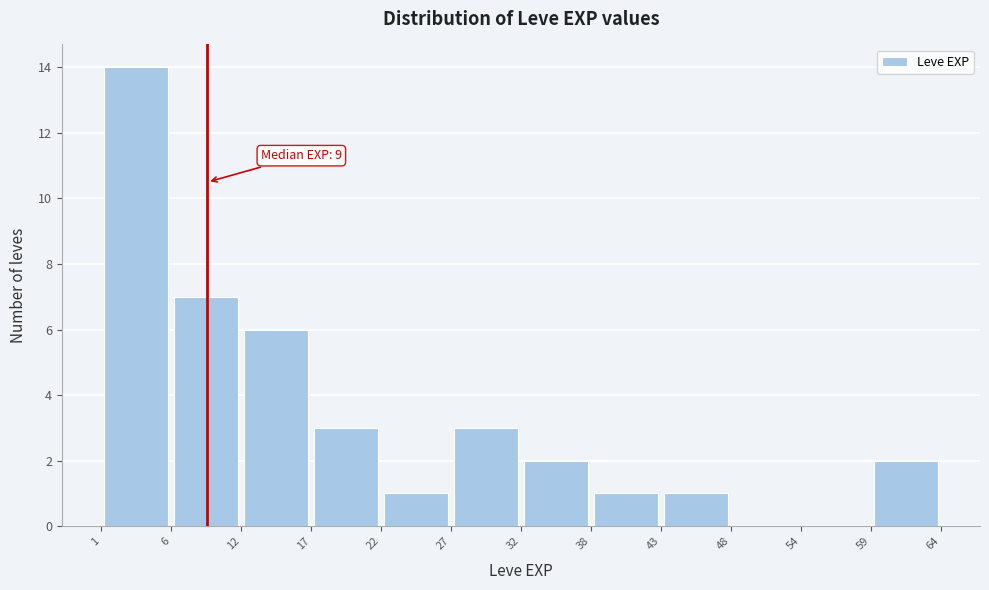

Over which range of the x-axis is the bar tallest?

1 to 6